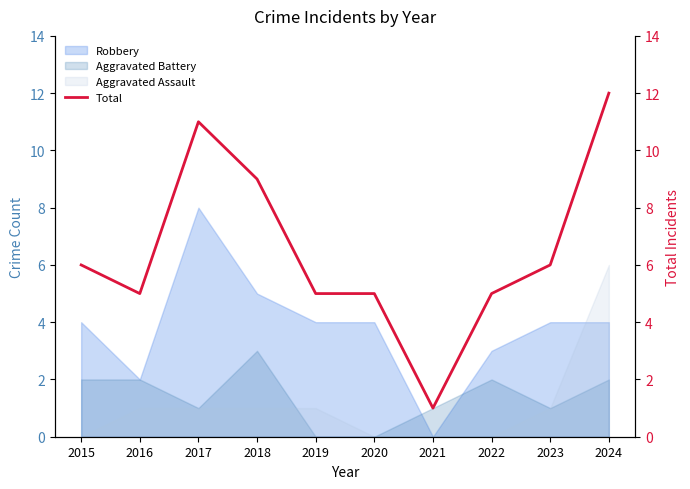

How many lines are shown in the chart?

1